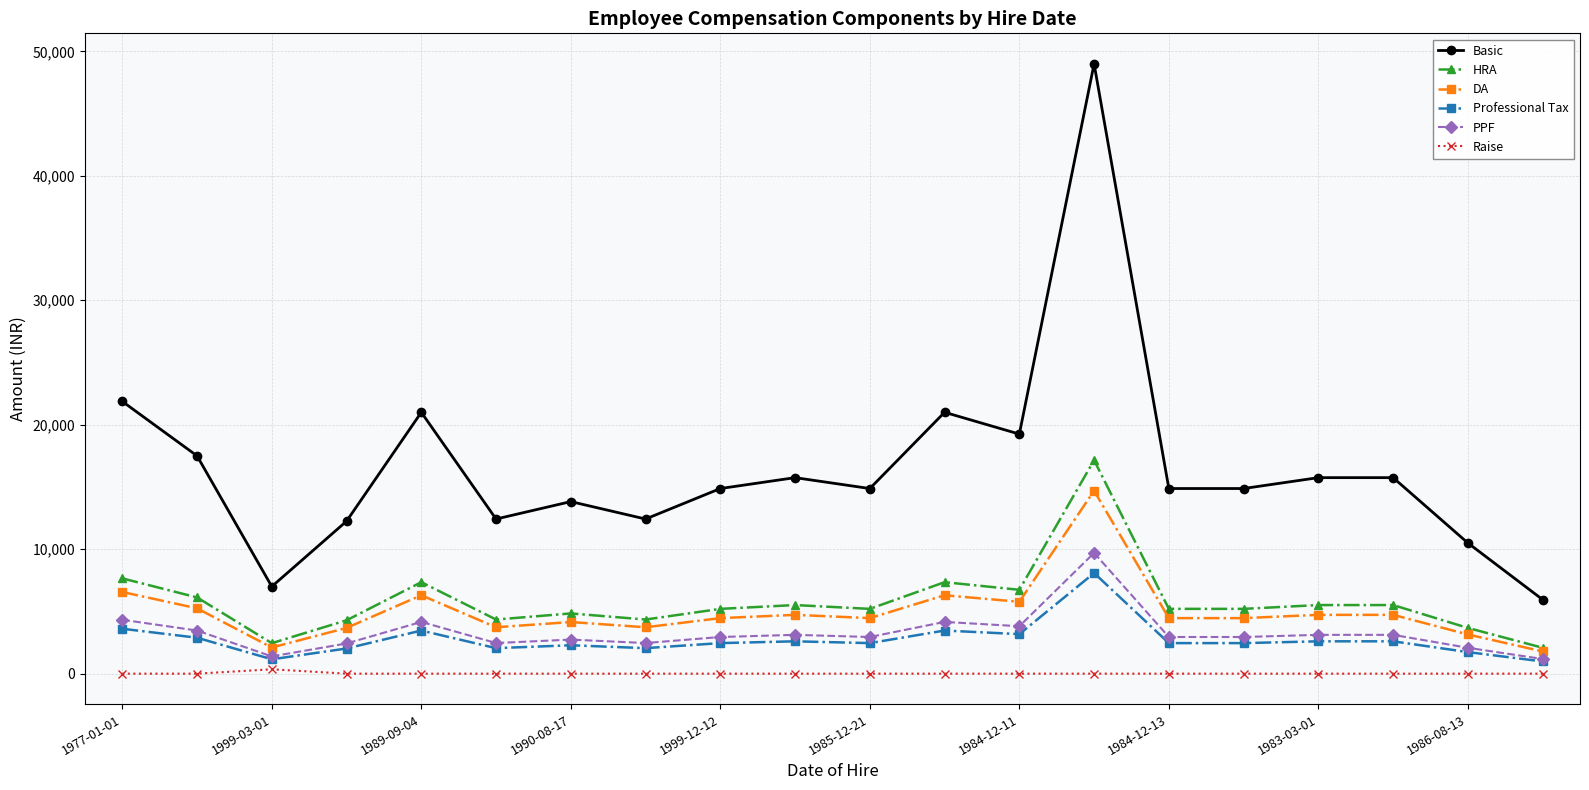

What is the value of the Basic point at the 20th from the left?

5950.0